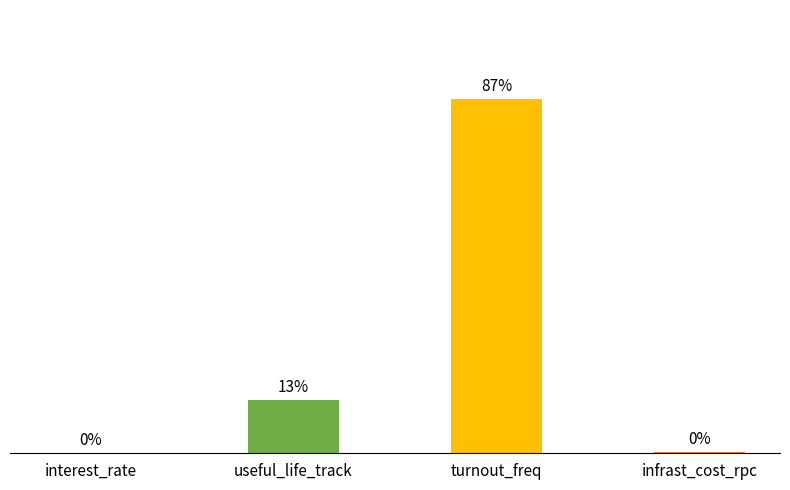

What is the label of the 3rd bar from the right?

useful_life_track